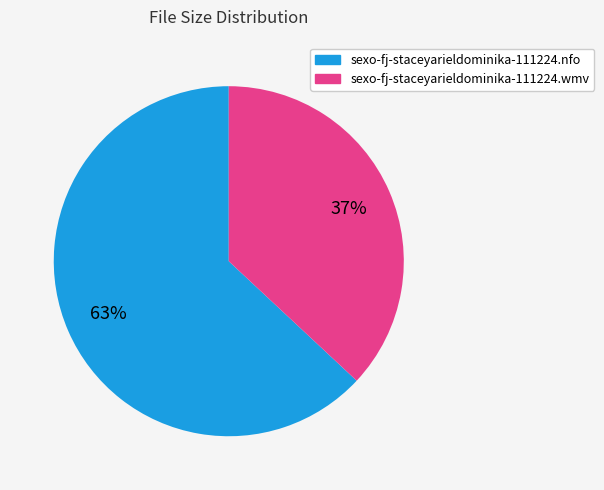

How many segments does this pie chart have?

2